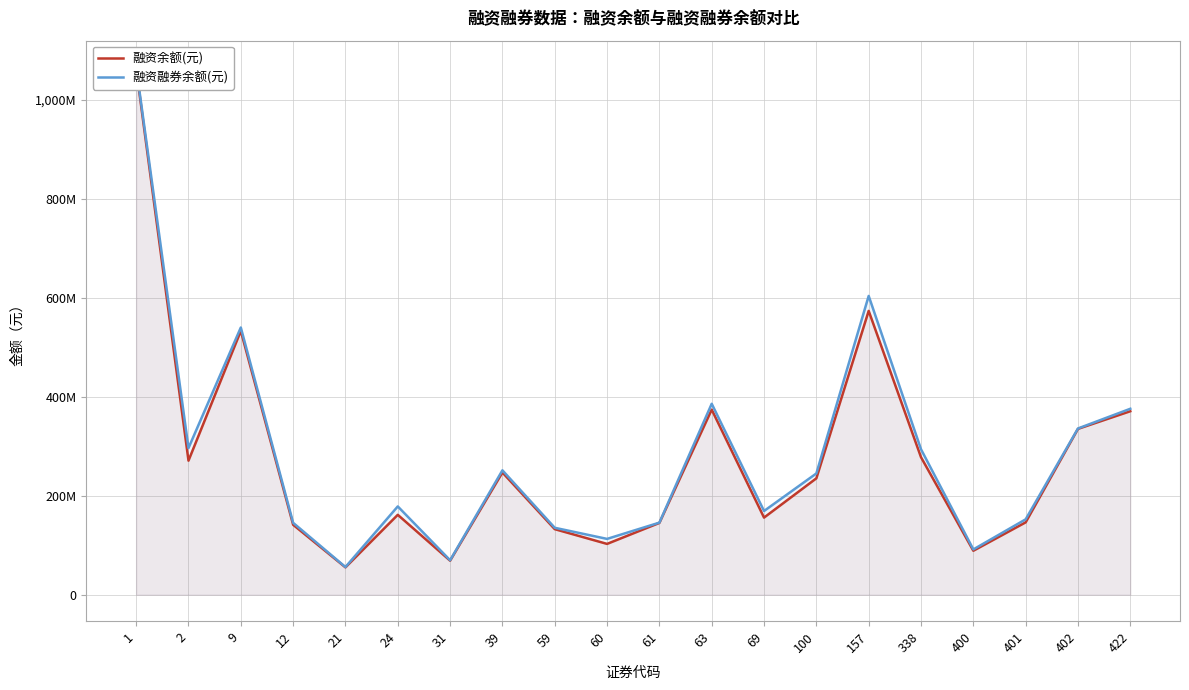

What is the difference between the highest and lowest values at 402?

817254